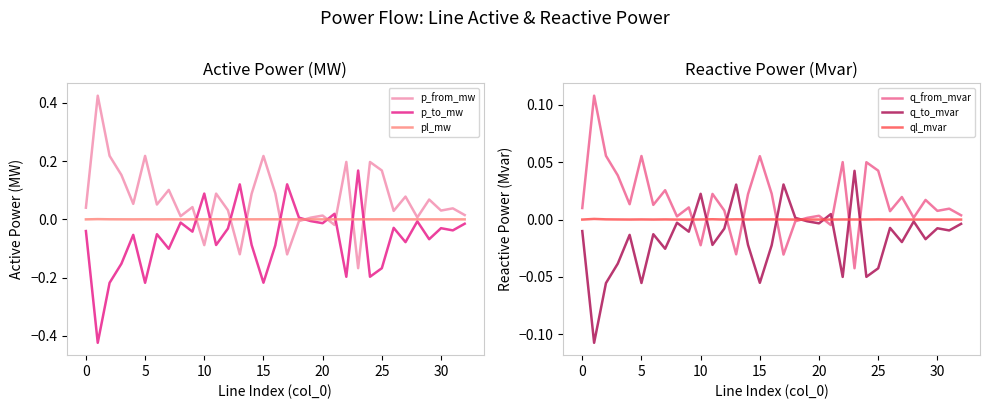

The value of ql_mvar at 24 is 0.0. True or false?

True